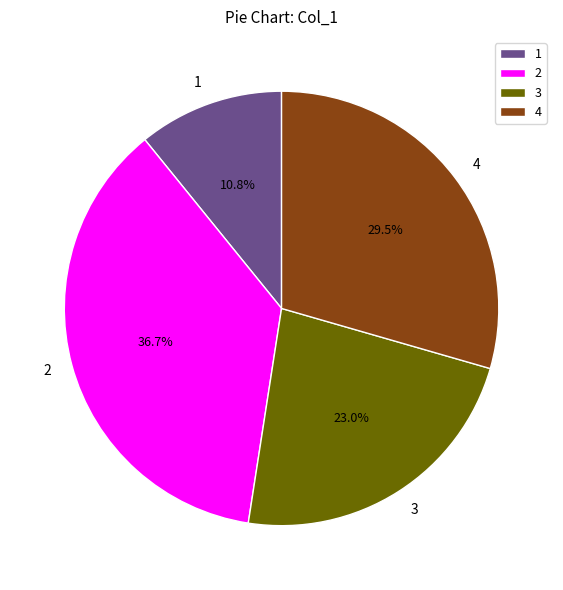

Rank the categories by value from lowest to highest.

1, 3, 4, 2